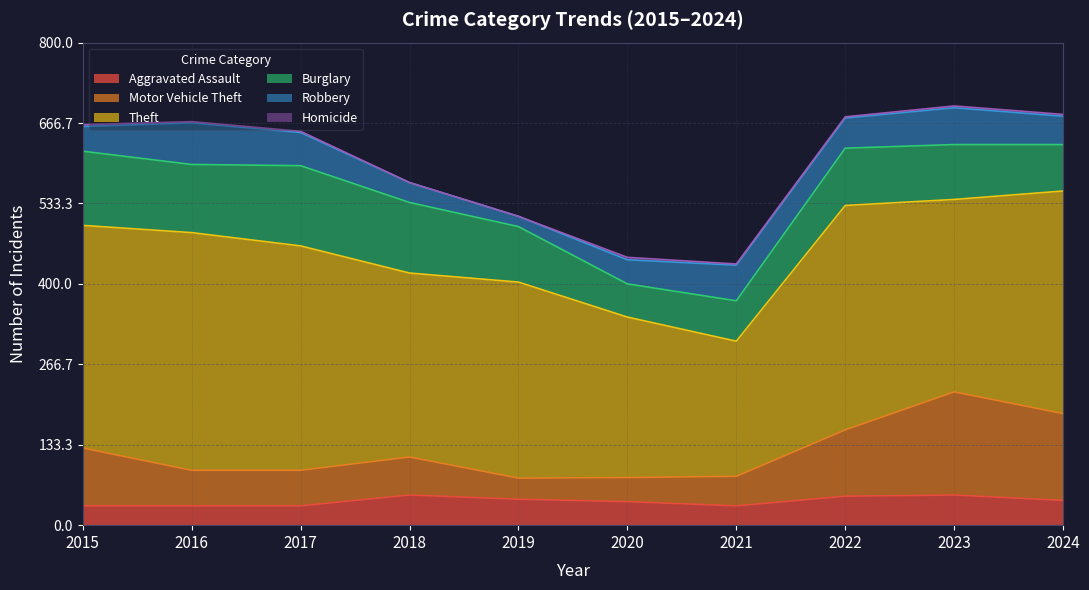

What is the spread (max minus min) of values at 2021?

222